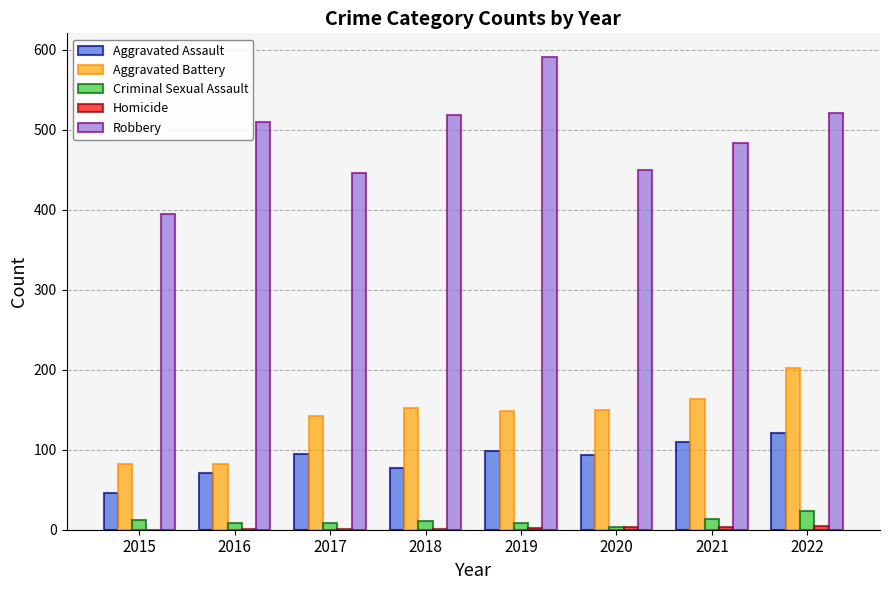

Which series changed the most between 2016 and 2021?

Aggravated Battery